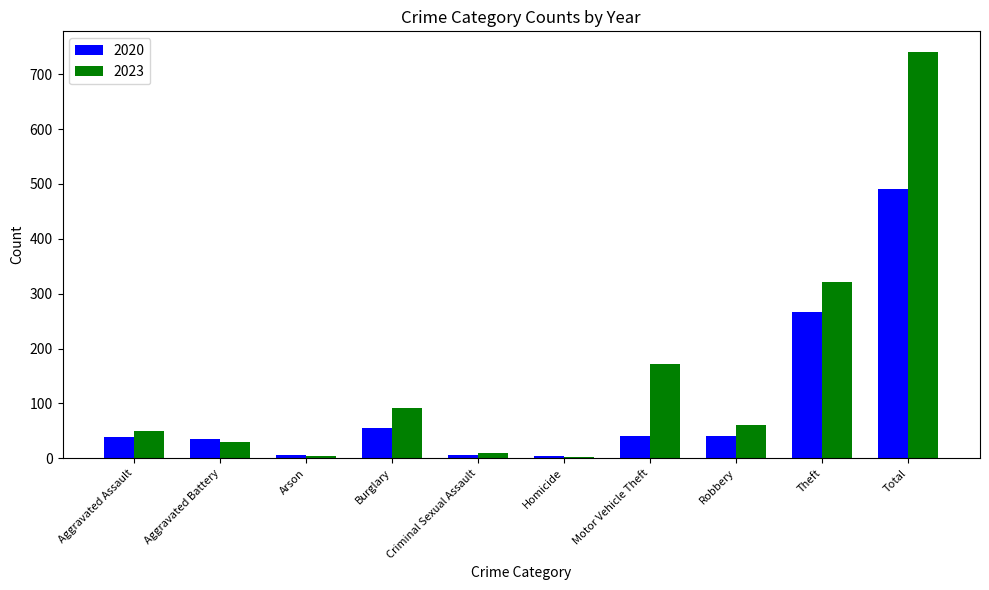

The value of 2020 at Motor Vehicle Theft is 40. True or false?

True